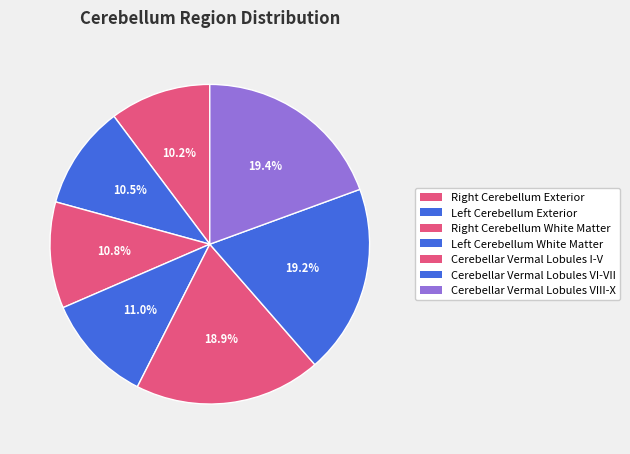

How many segments does this pie chart have?

7